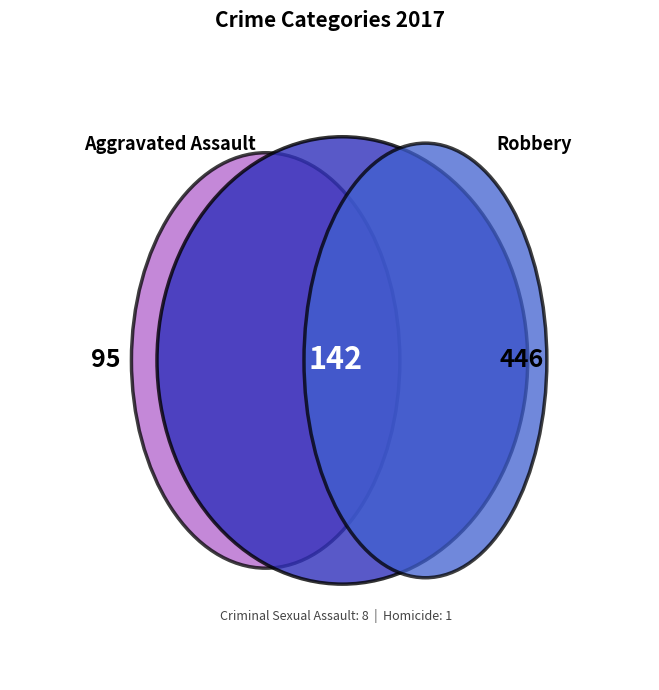

To the nearest percent, what is the average slice percentage?

20%